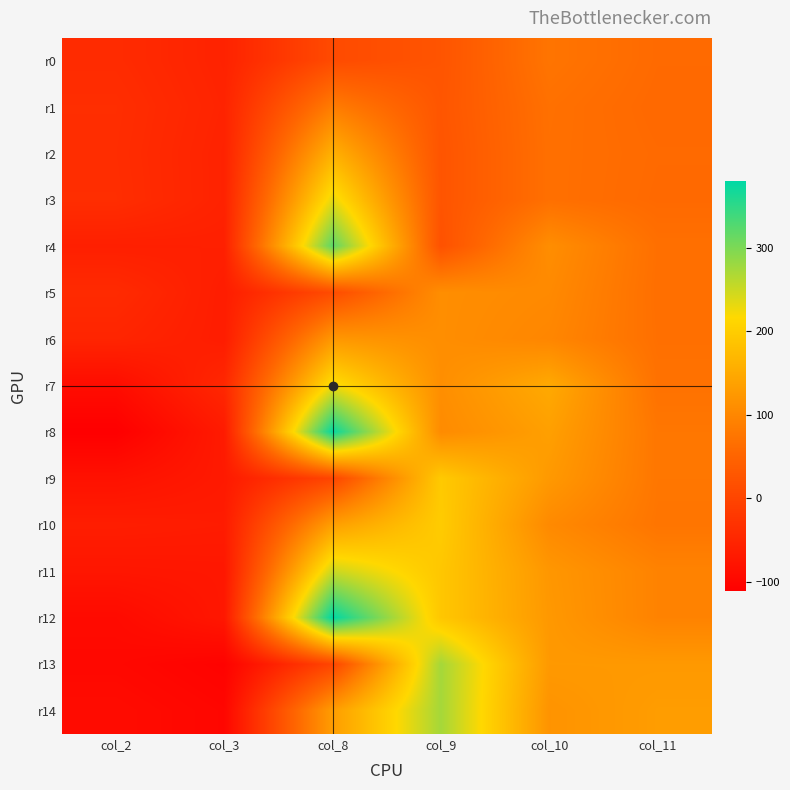

At col_2, list the series in order from largest to smallest.

r1, r3, r2, r0, r5, r6, r4, r10, r11, r9, r7, r14, r12, r13, r8